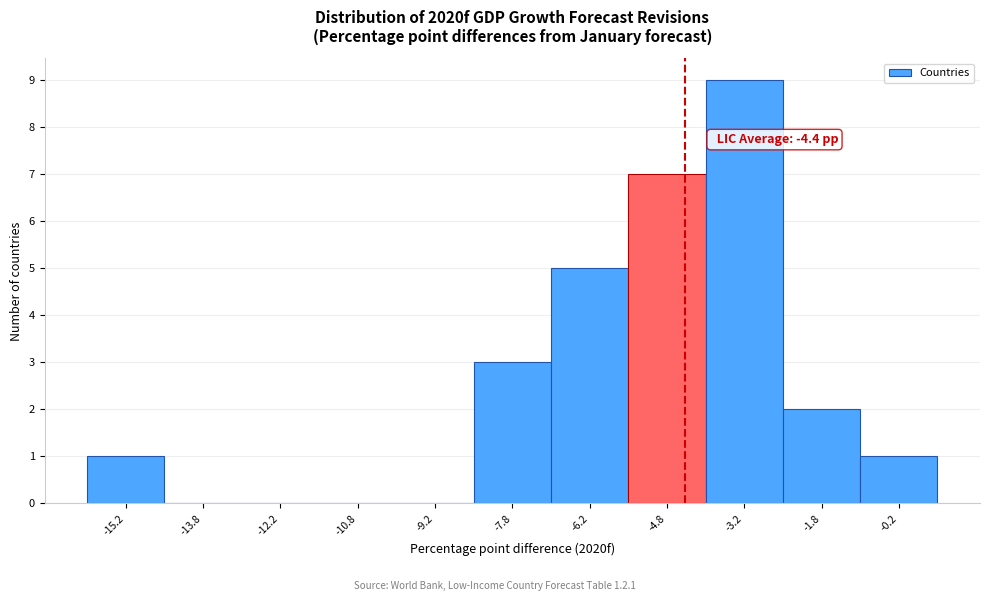

Which range on the x-axis has the tallest bar?

-4.0 to -2.5